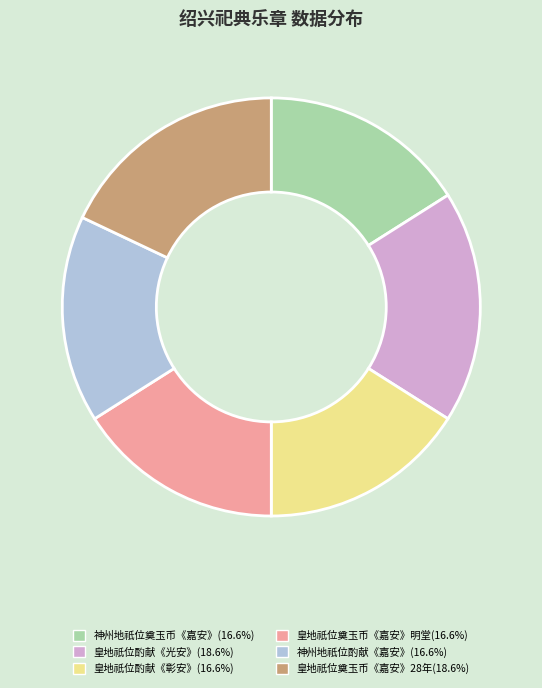

Does any single category account for the majority?

No